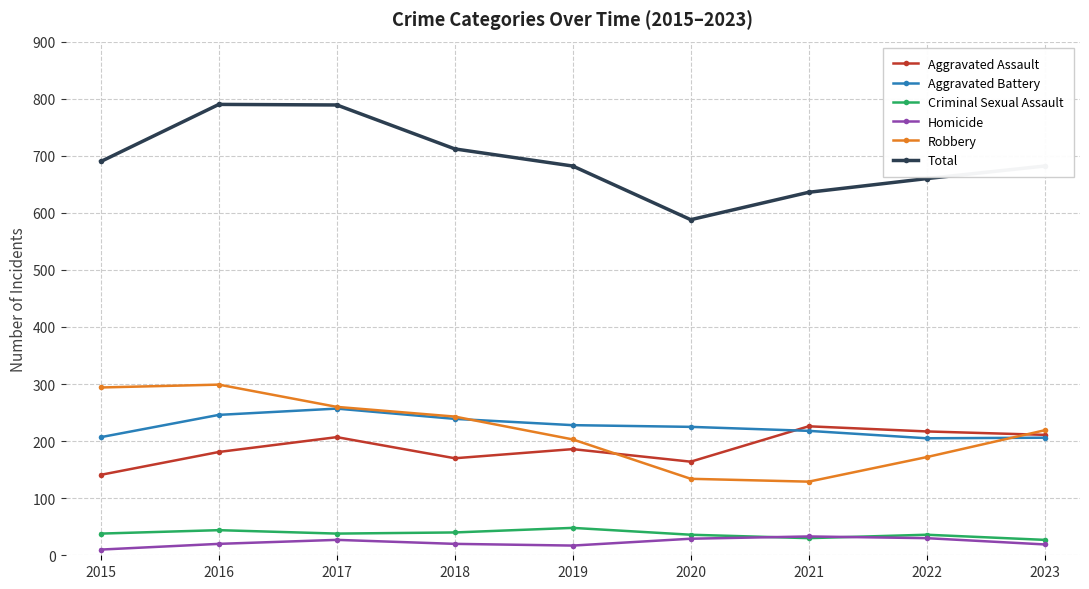

True or false: Robbery has a value of 479 at 2015.

False